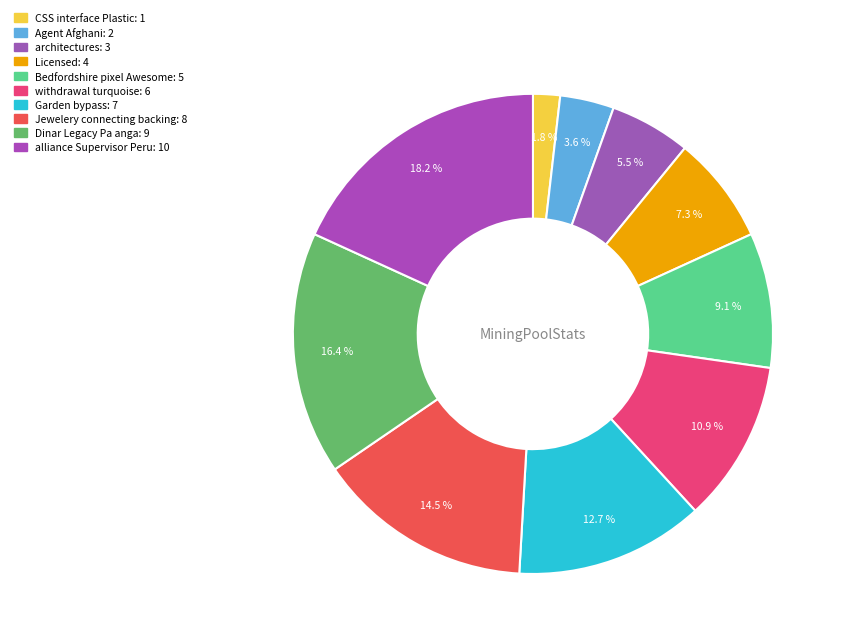

Which slice is the smallest?

CSS interface Plastic